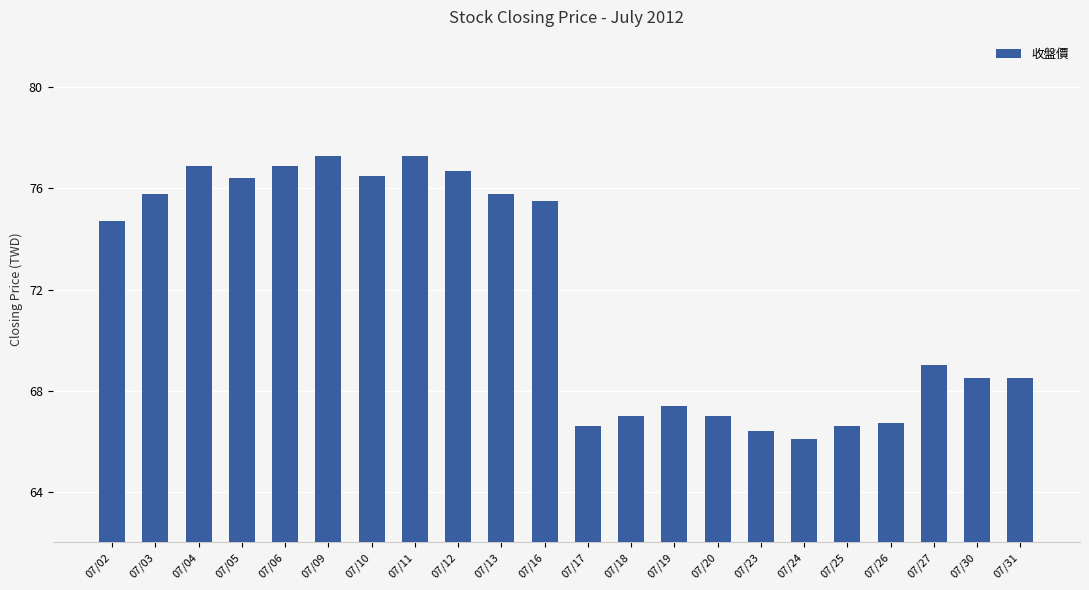

What is the value of the 21st bar from the left?

68.5